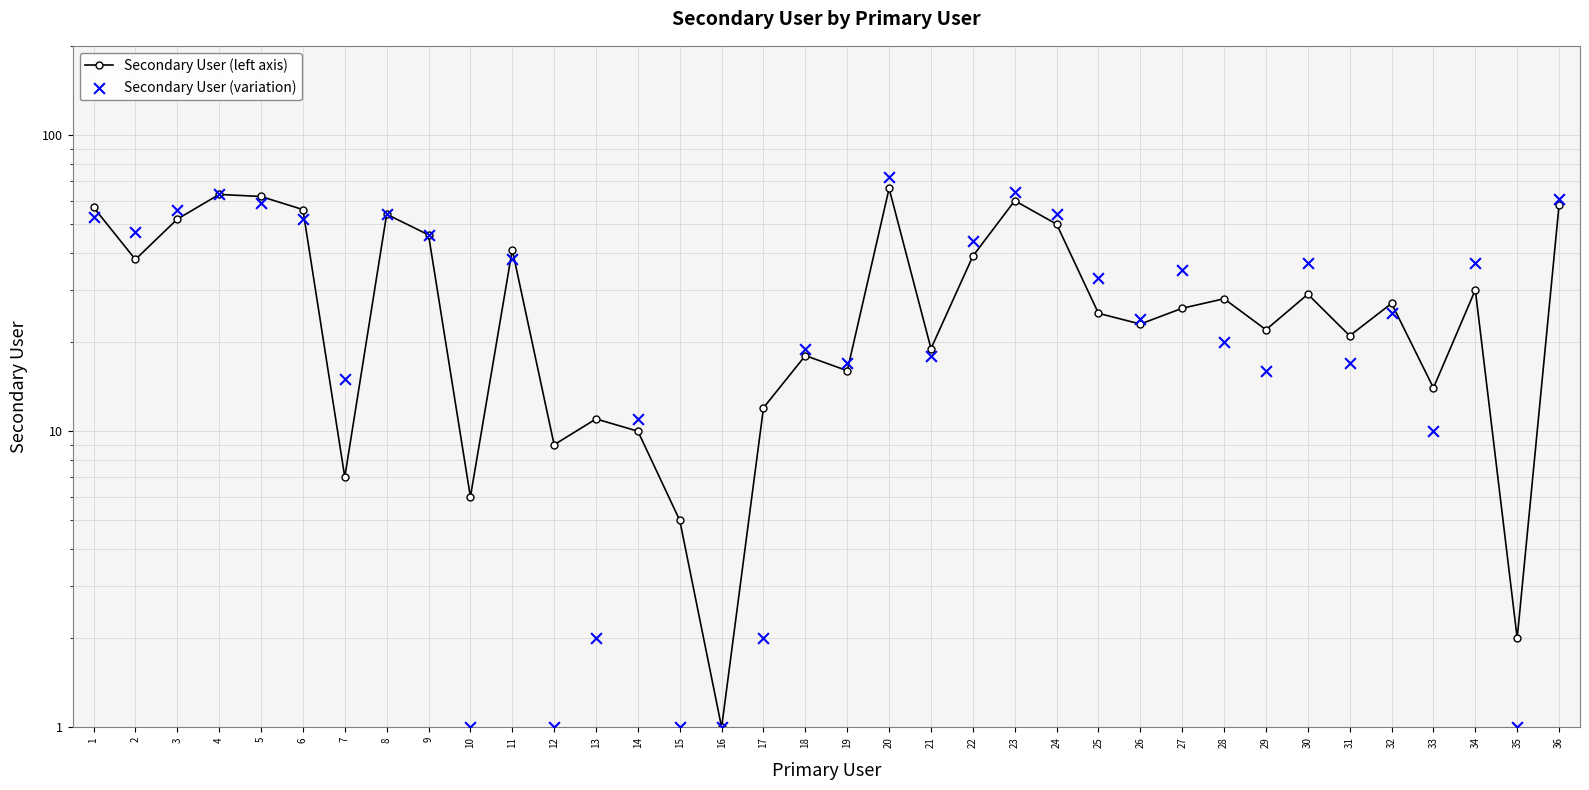

At which category is the sum across all series the highest?

20